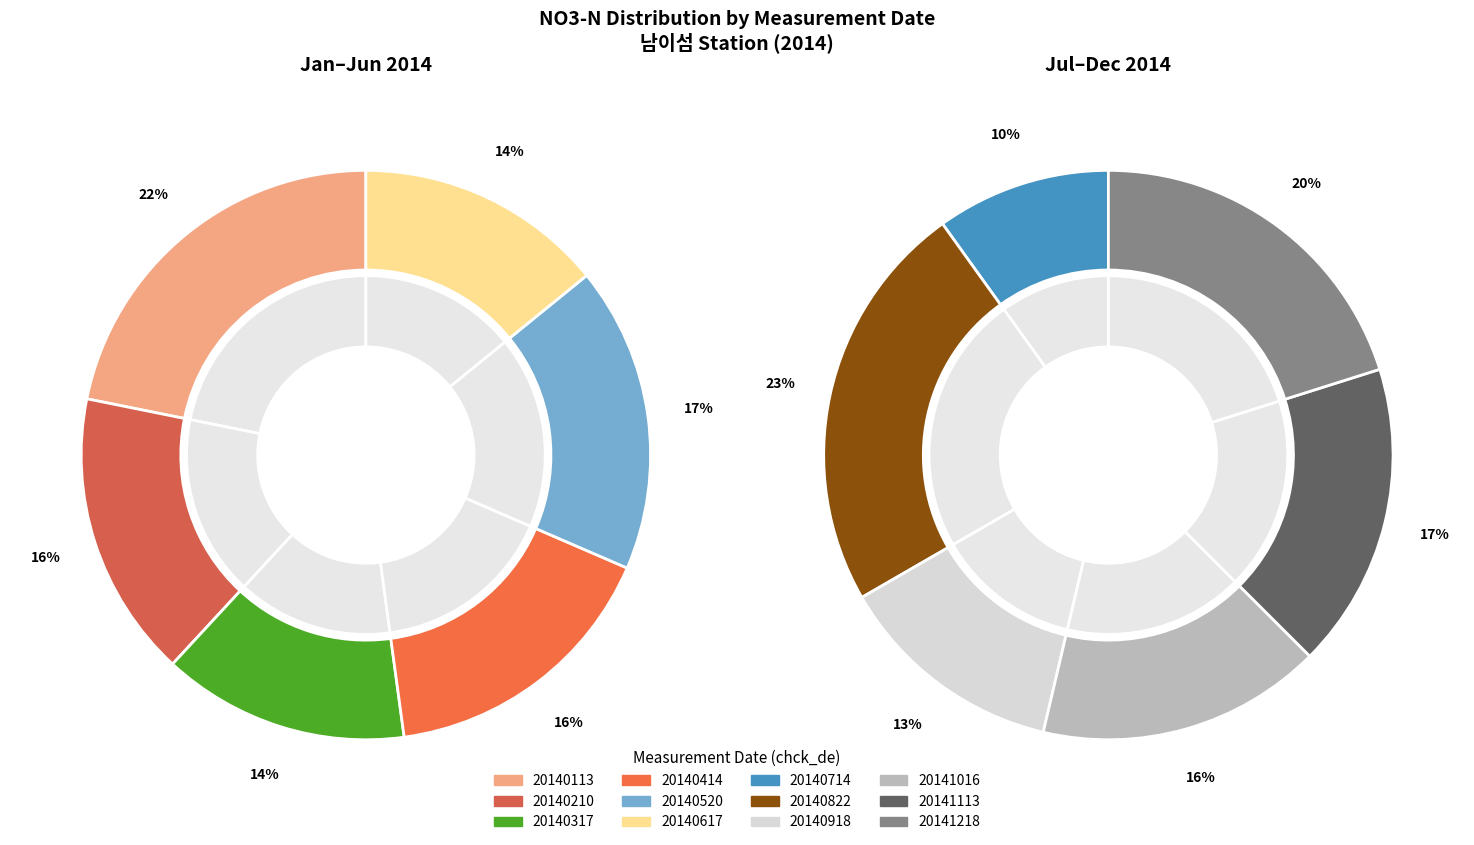

Which slice is the smallest?

20140714